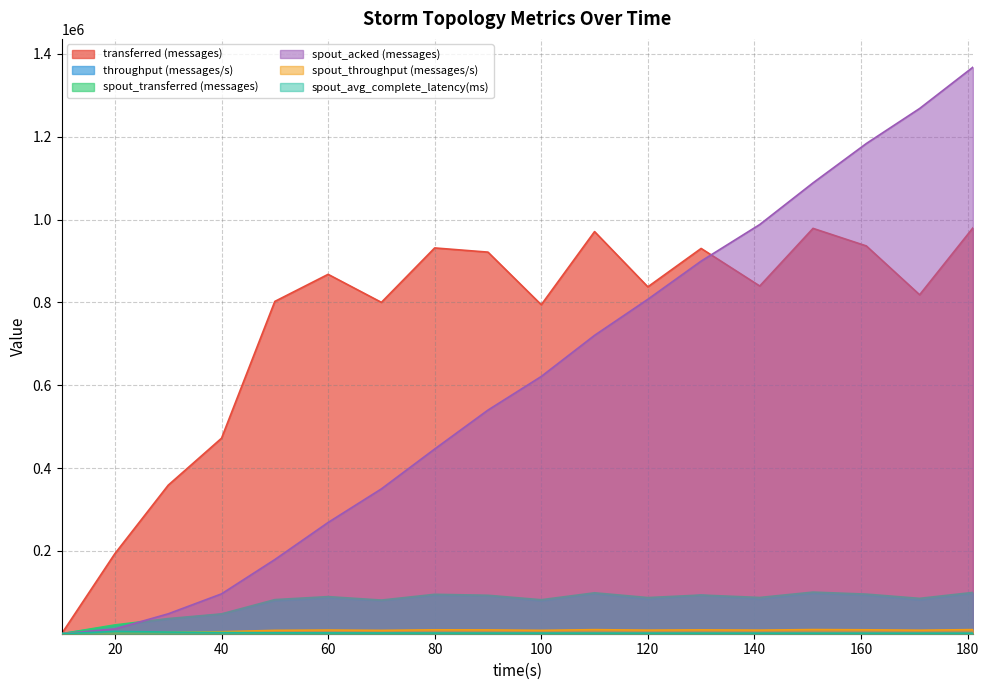

Which series has the largest total across all categories?

transferred (messages)